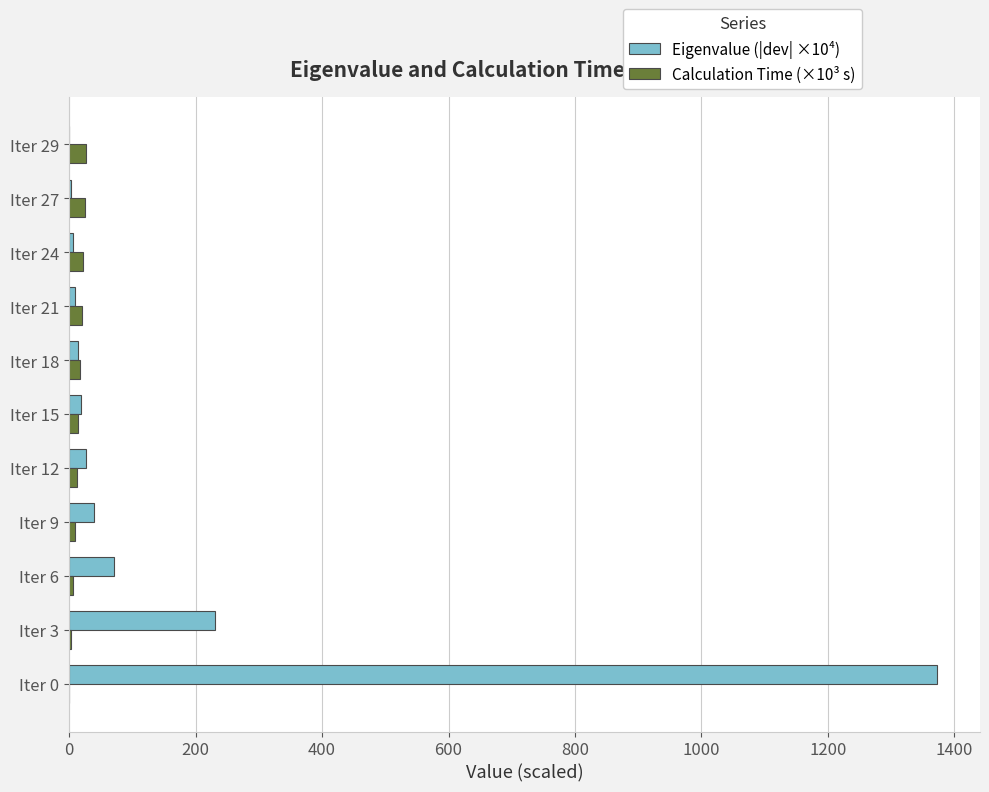

What is the sum of all Calculation Time (×10³ s) values?

156.7